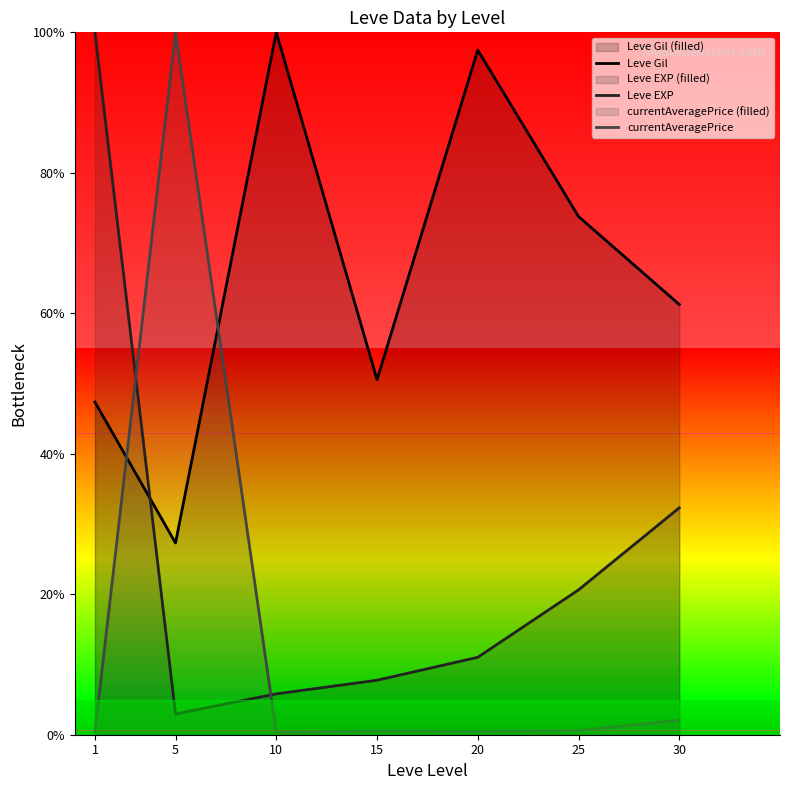

What is the sum of all currentAveragePrice values?

104.4